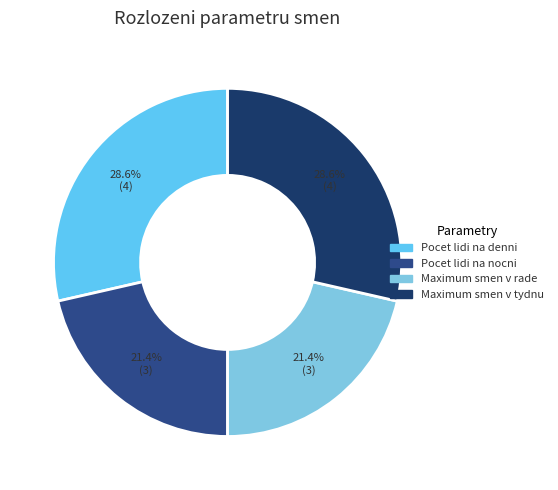

Is there any slice that represents more than half of the pie?

No